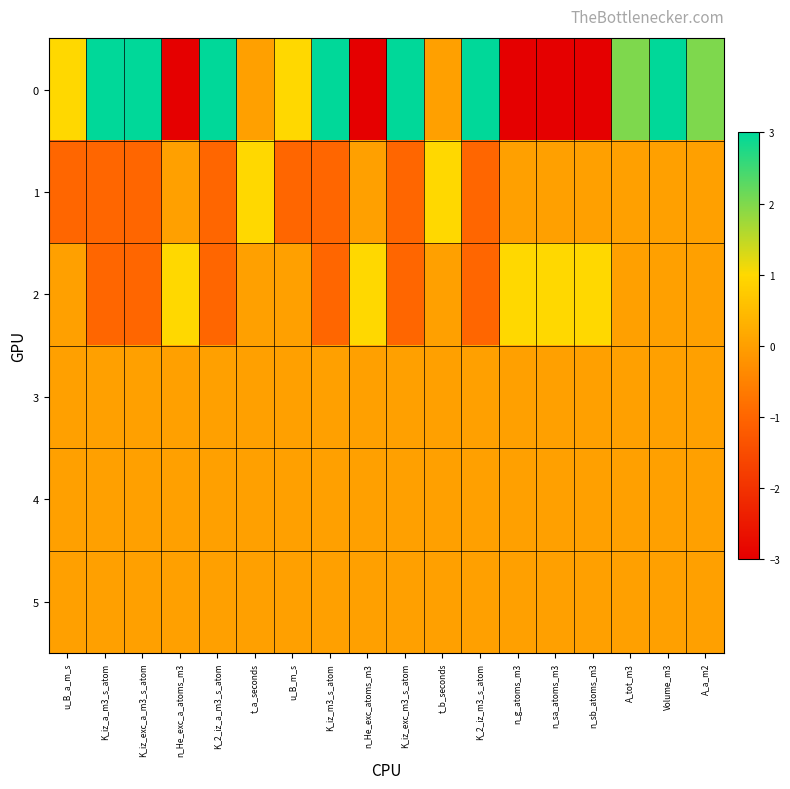

What is the smallest value displayed?

-3